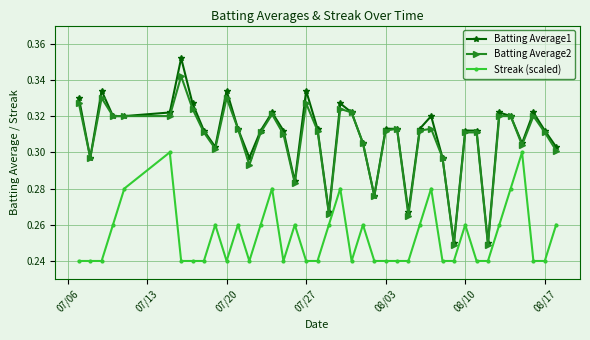

True or false: Batting Average1 has more than 0 interior local peaks.

True